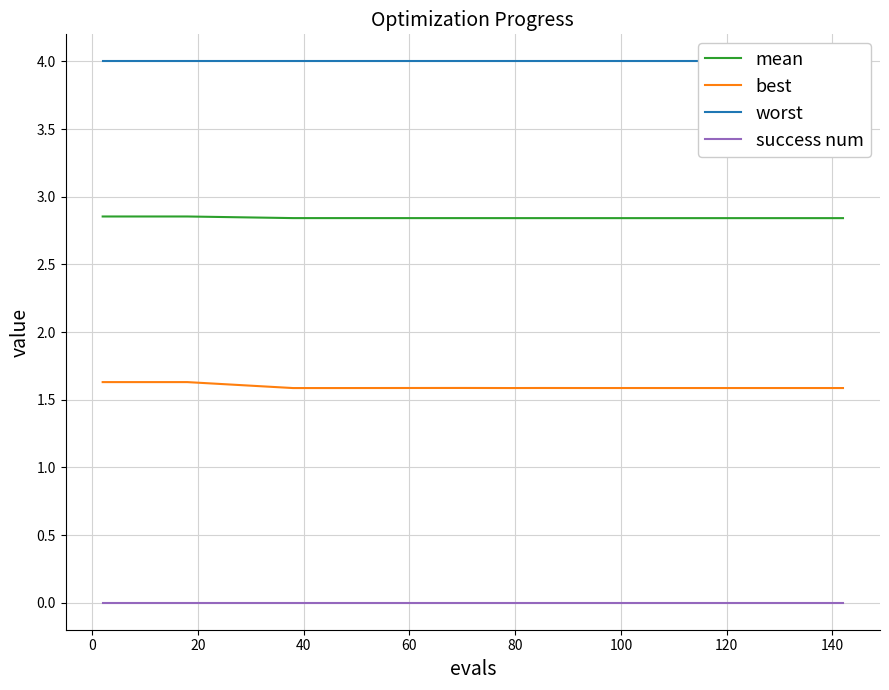

True or false: worst and success num intersect in this chart.

False